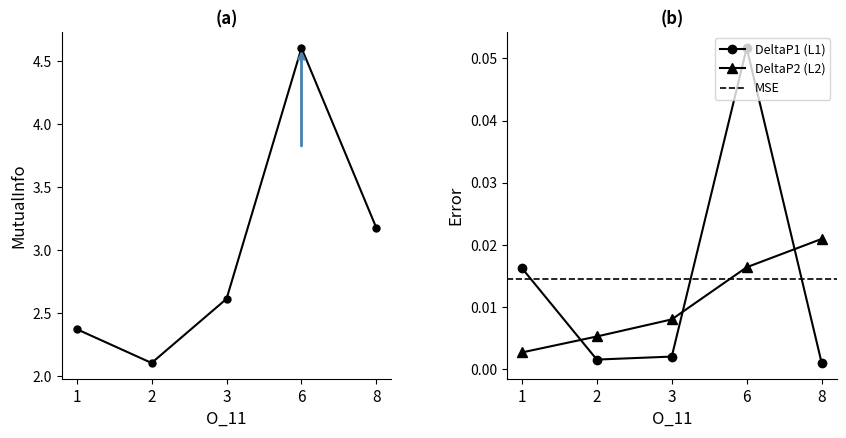

What is the difference between the highest and lowest values at possibly?

2.4